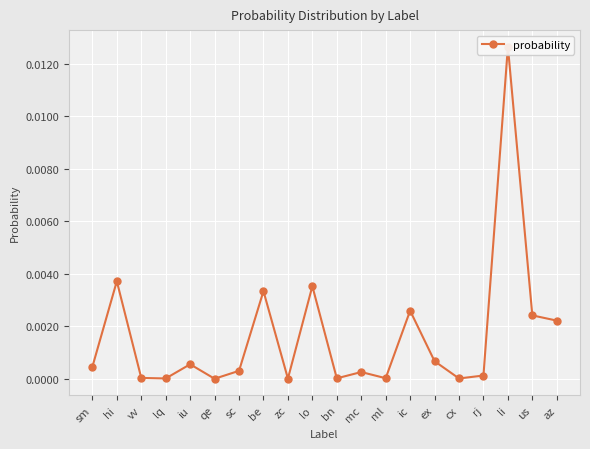

Count the number of categories in the chart.

20